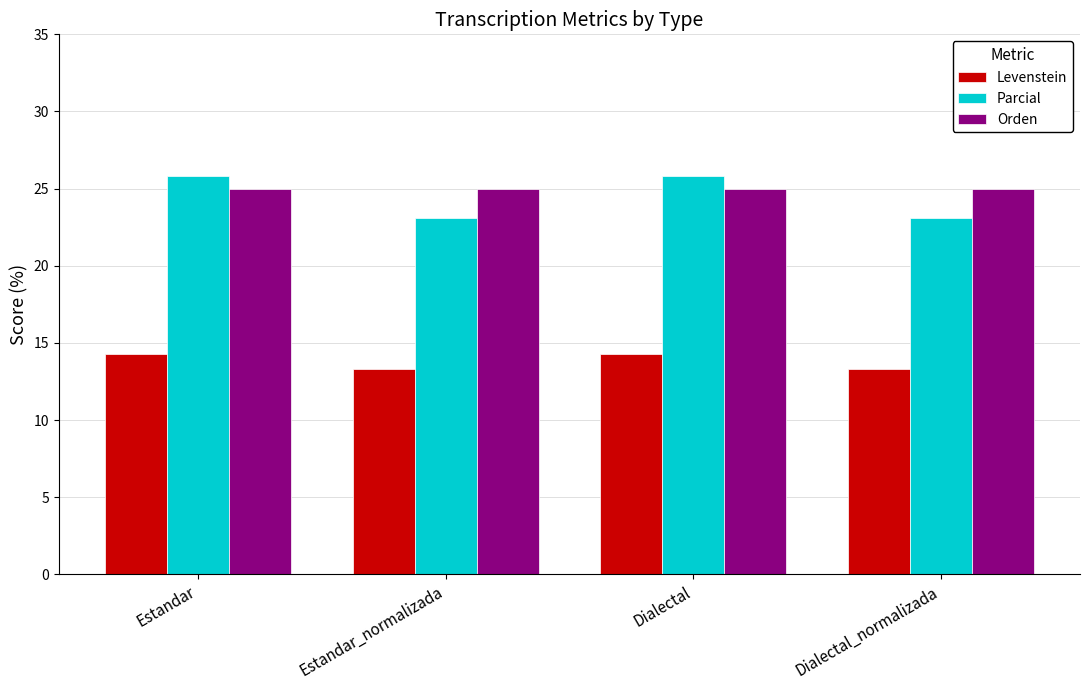

What is the difference between the highest and lowest values at Estandar?

11.5